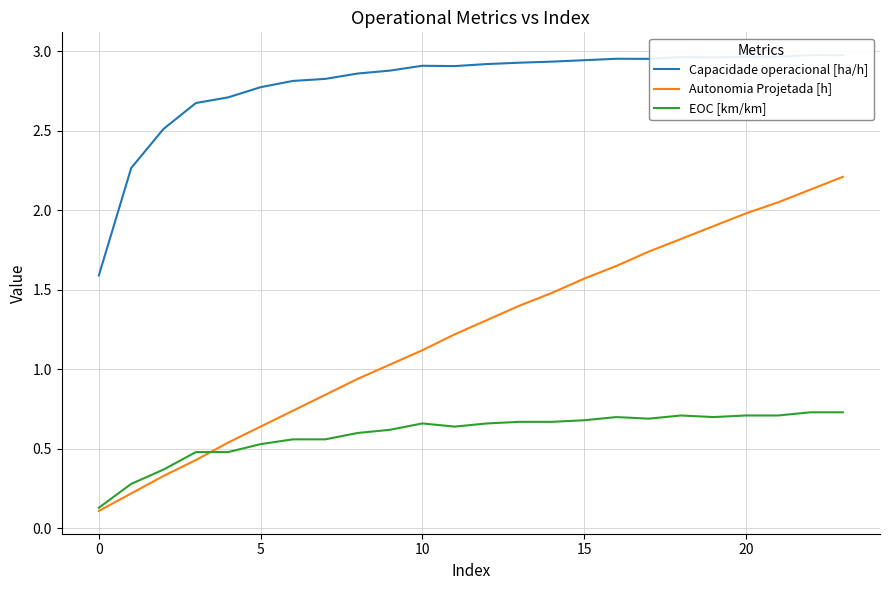

Is it true that Capacidade operacional [ha/h] equals 2.9 at 15?

True